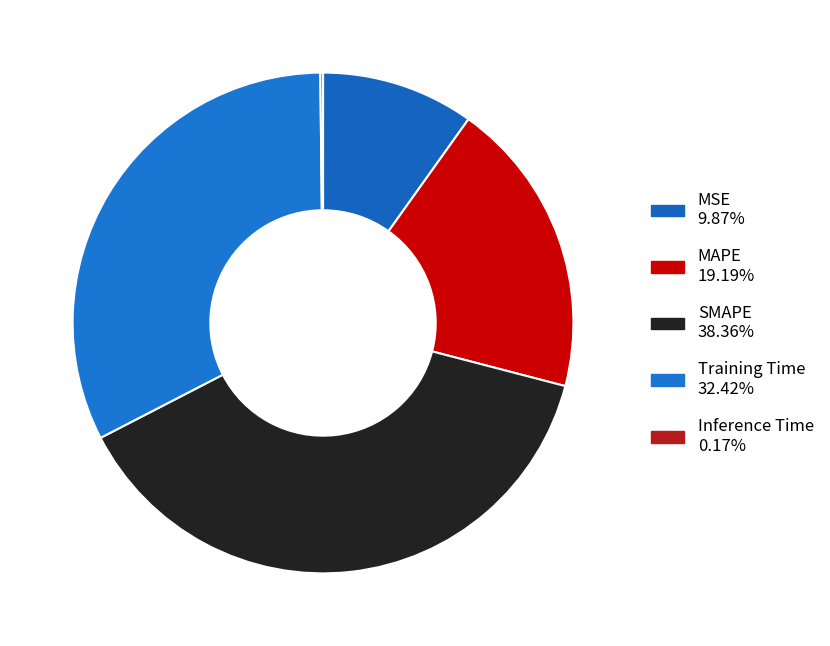

The Inference Time slice represents 0% of the pie. True or false?

True